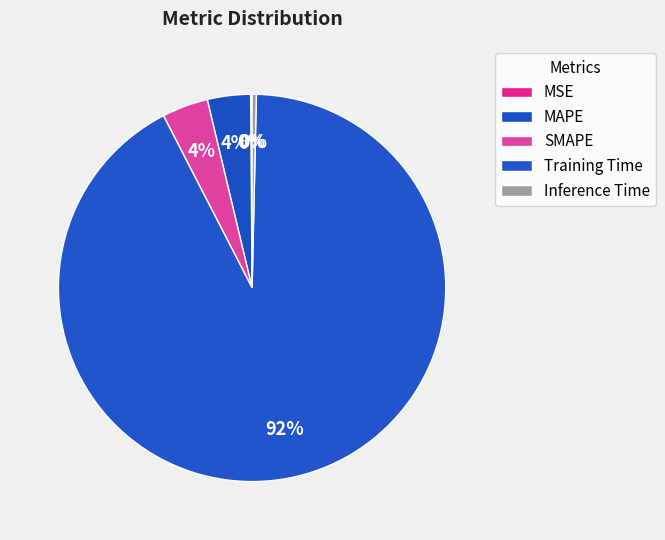

To the nearest percent, what is the difference between the largest and smallest slice percentages?

92%